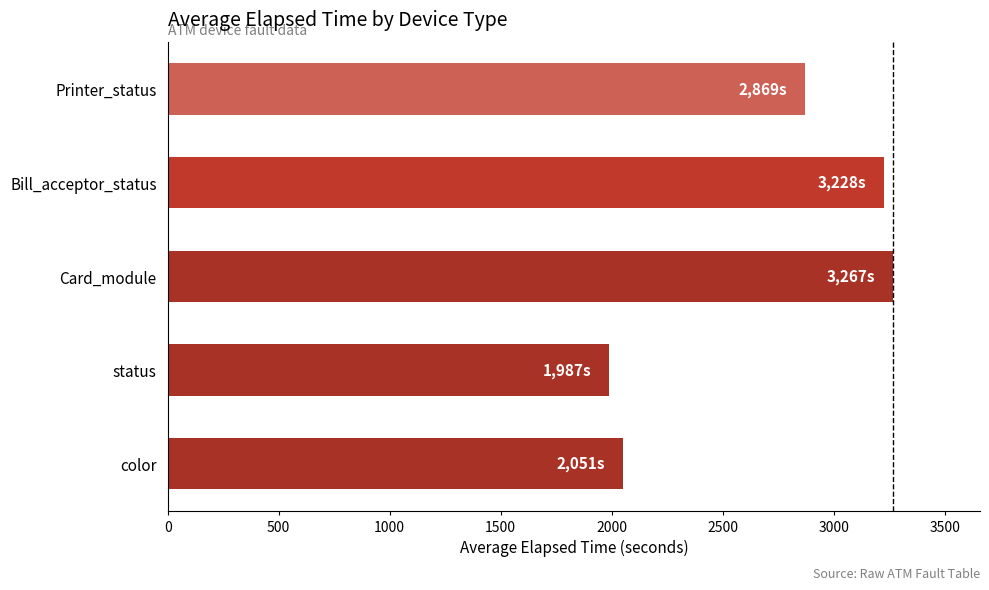

Is it true that the value at status is 1987?

True